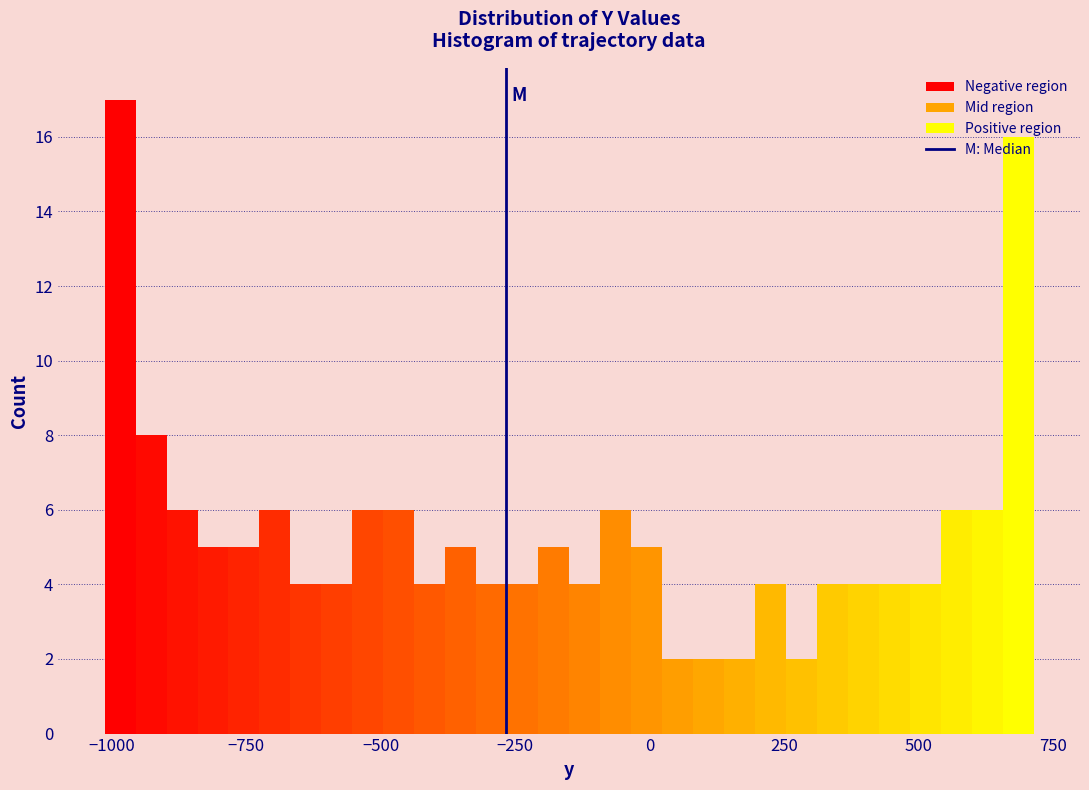

Around what value on the x-axis is the tallest bar? Give the approximate position of its centre, as read against the axis.

-1000